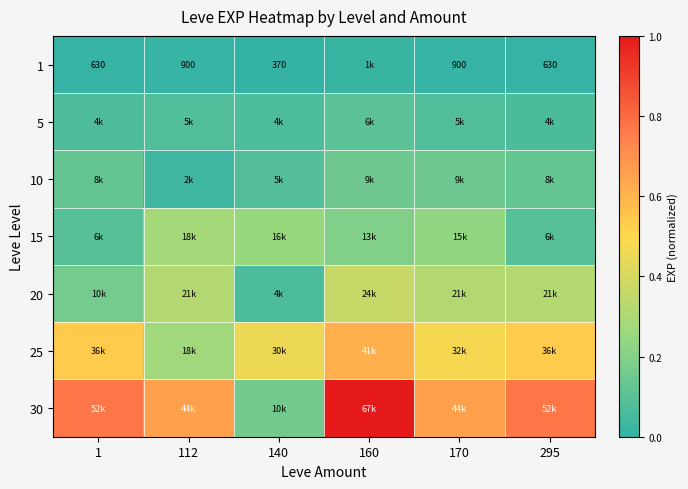

Is it true that 10 equals 0.1 at 140?

True